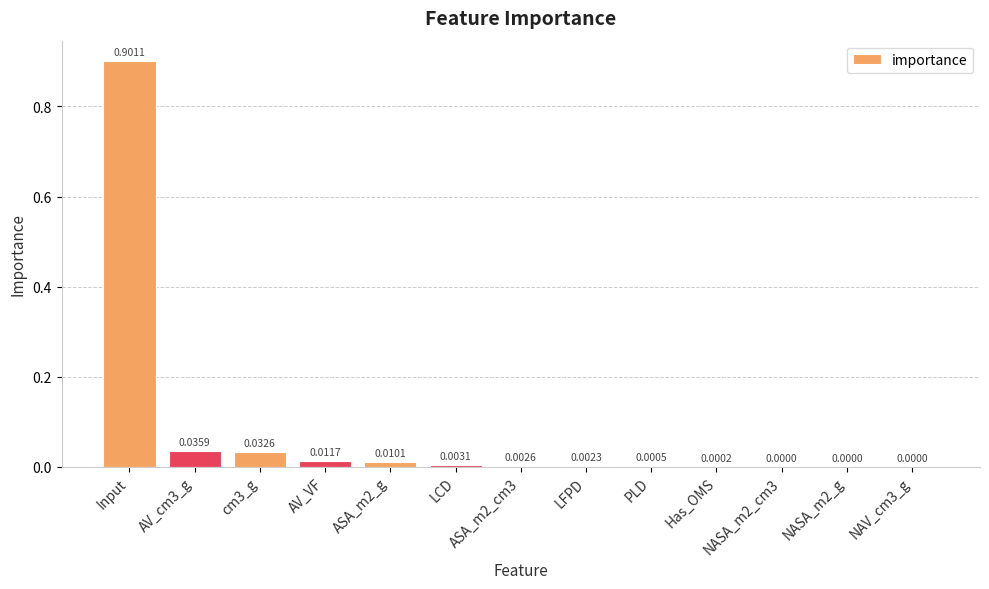

Which label corresponds to the largest value in the chart?

Input